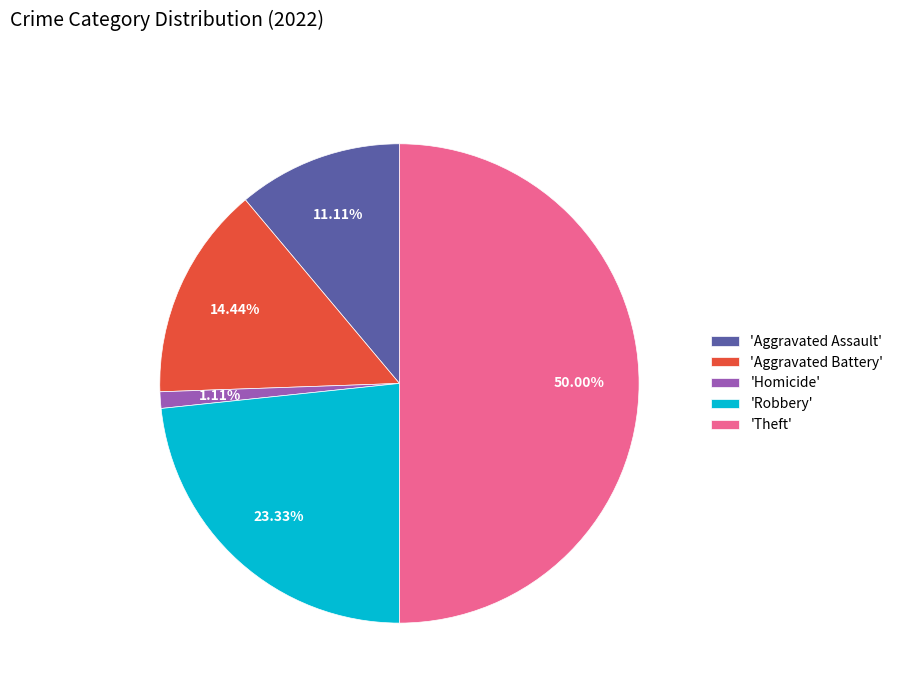

Between 'Aggravated Battery' and 'Homicide', which is larger?

'Aggravated Battery'